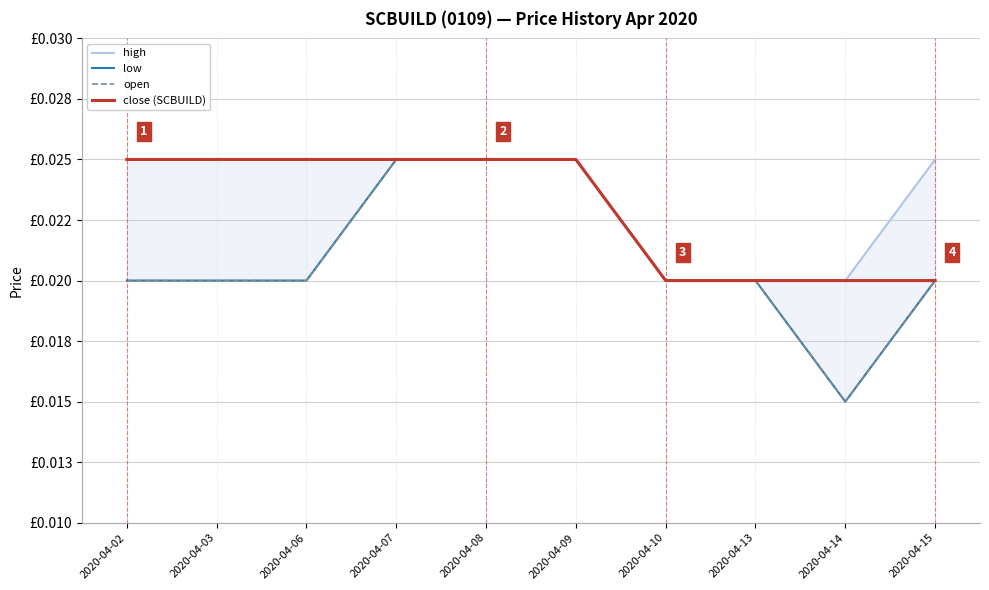

Does the chart display data point markers on the line(s)?

No